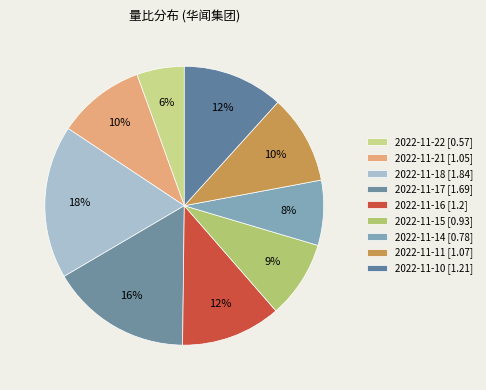

Count the number of slices in the pie.

9